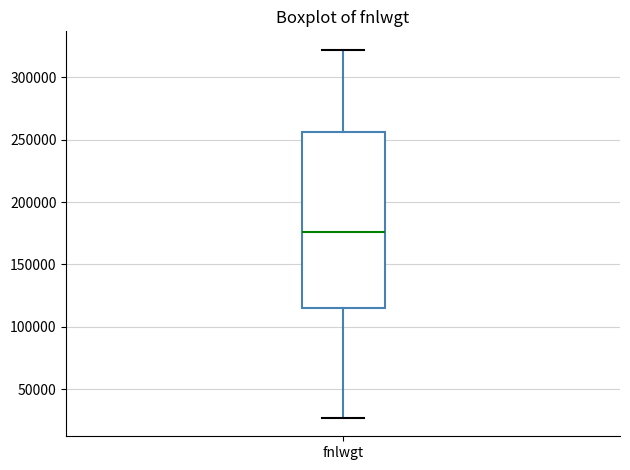

Where is the upper edge of the box for fnlwgt on the y-axis? The values are not printed on the chart, so give them approximately, as read against the axis.

255000